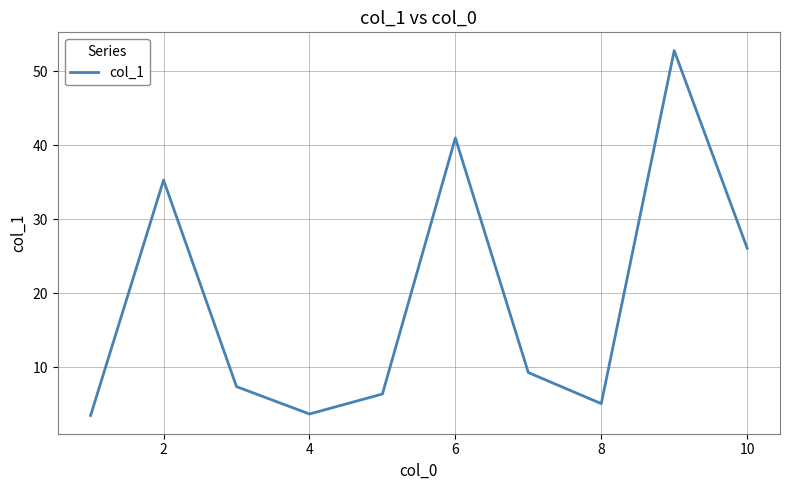

Does the chart display data point markers on the line(s)?

No